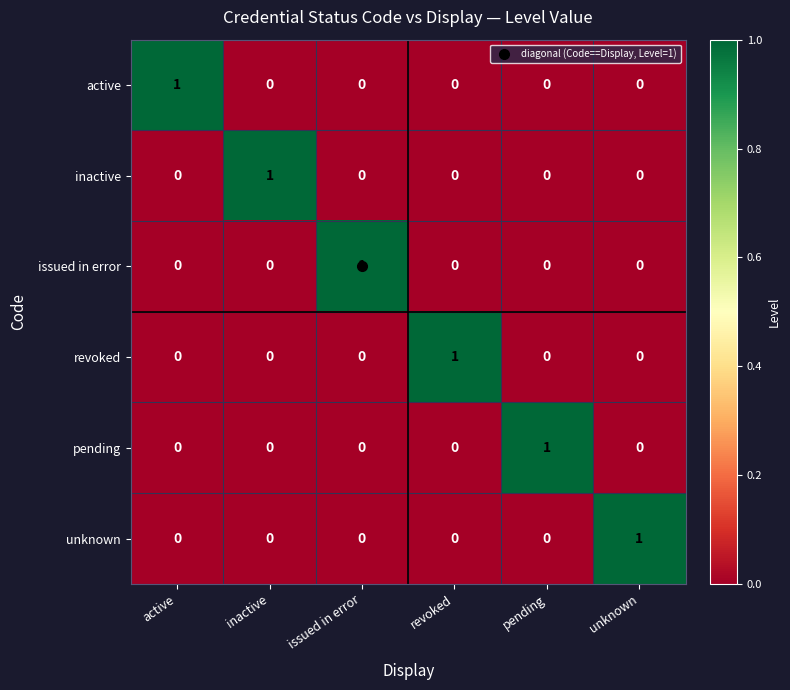

At how many categories does at least one series exceed 0?

6